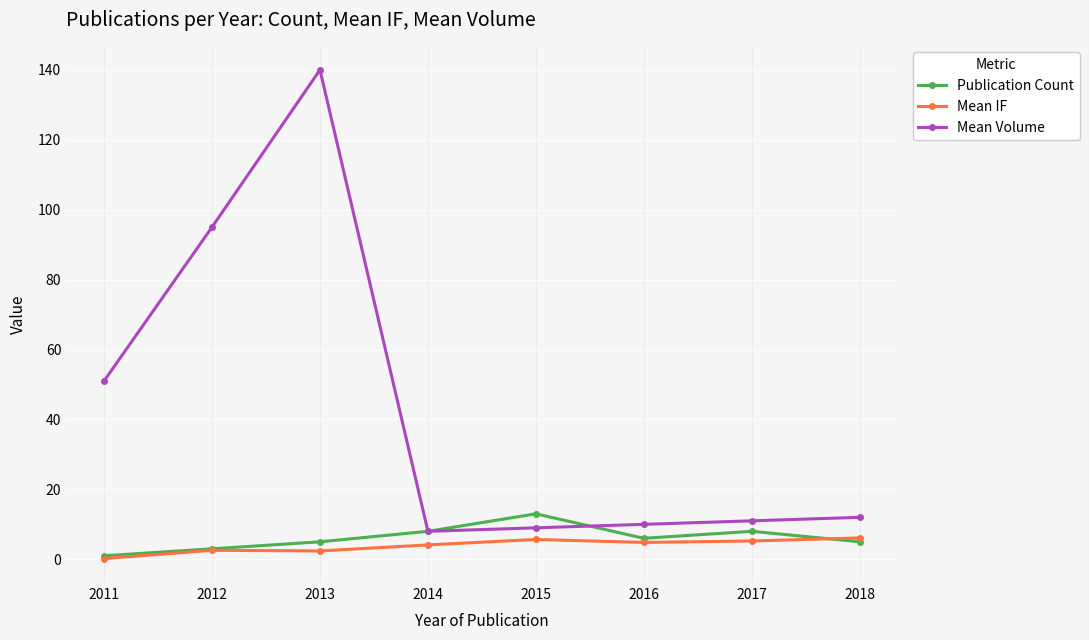

What is the value of the Publication Count point at the 5th from the left?

13.0